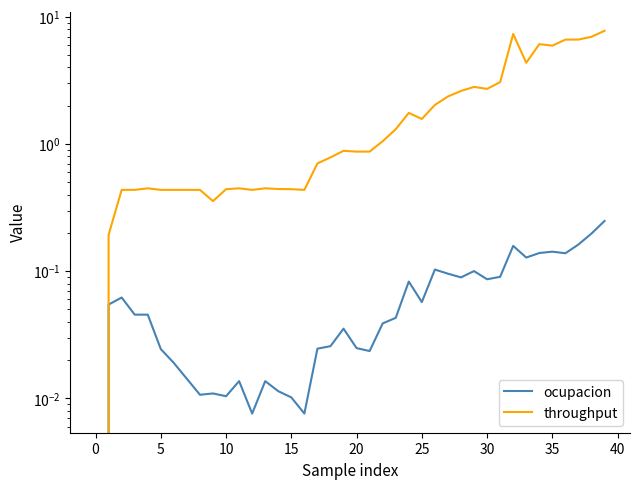

At 5, list the series in order from smallest to largest.

ocupacion, throughput